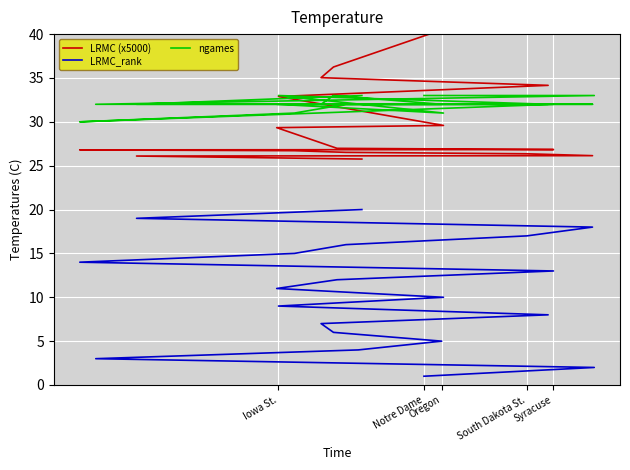

At Notre Dame, list the series in order from smallest to largest.

LRMC_rank, ngames, LRMC (x5000)